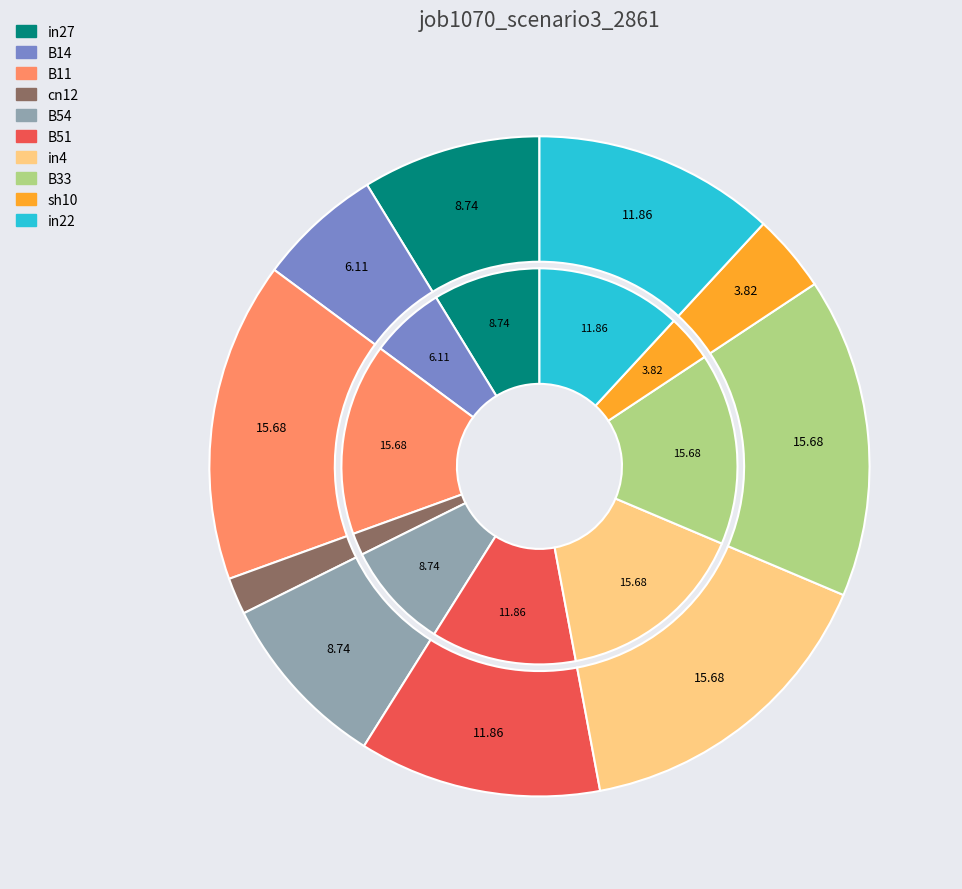

What is the largest slice in the pie chart?

B11